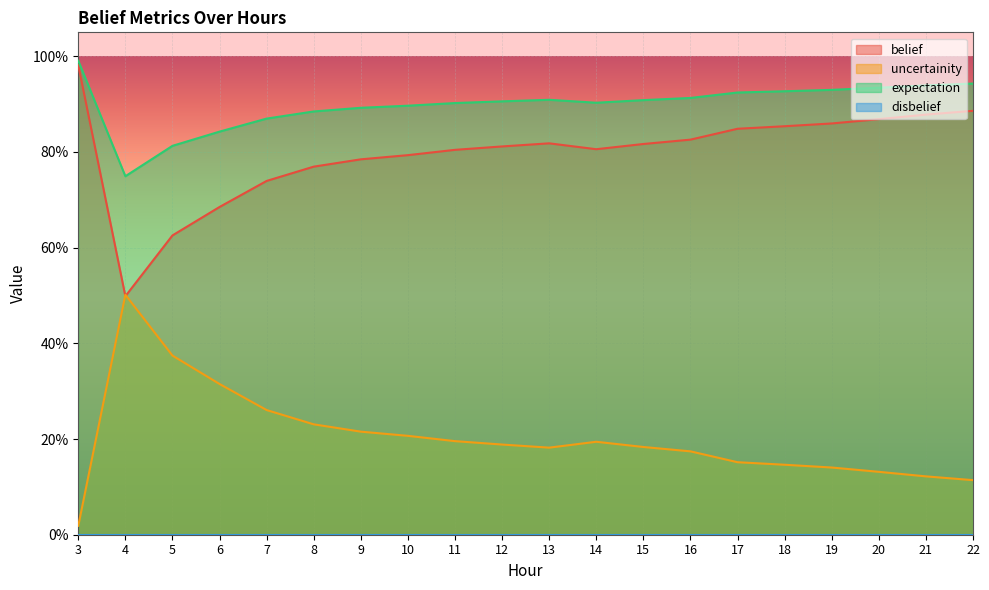

How many interior local valleys does the belief series have?

2